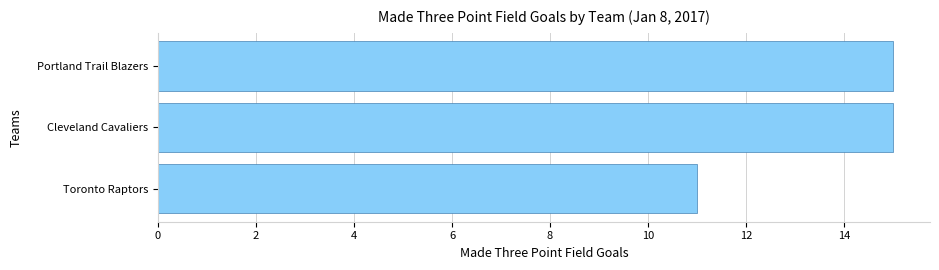

What is the difference between the maximum and minimum values?

4